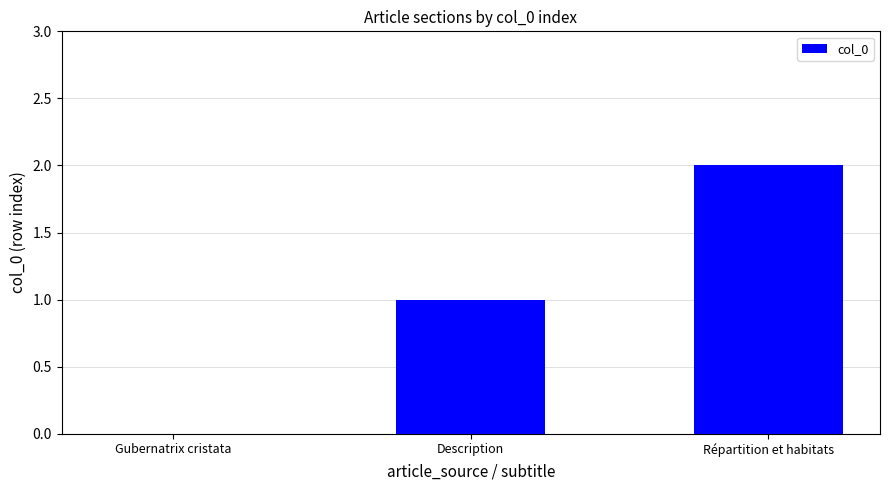

What is the sum of all values?

3